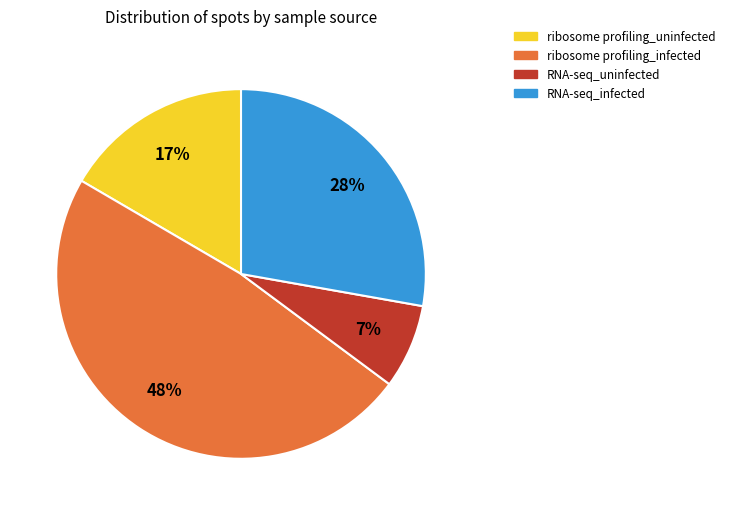

Do ribosome profiling_infected and RNA-seq_uninfected together represent more than half of the pie?

Yes